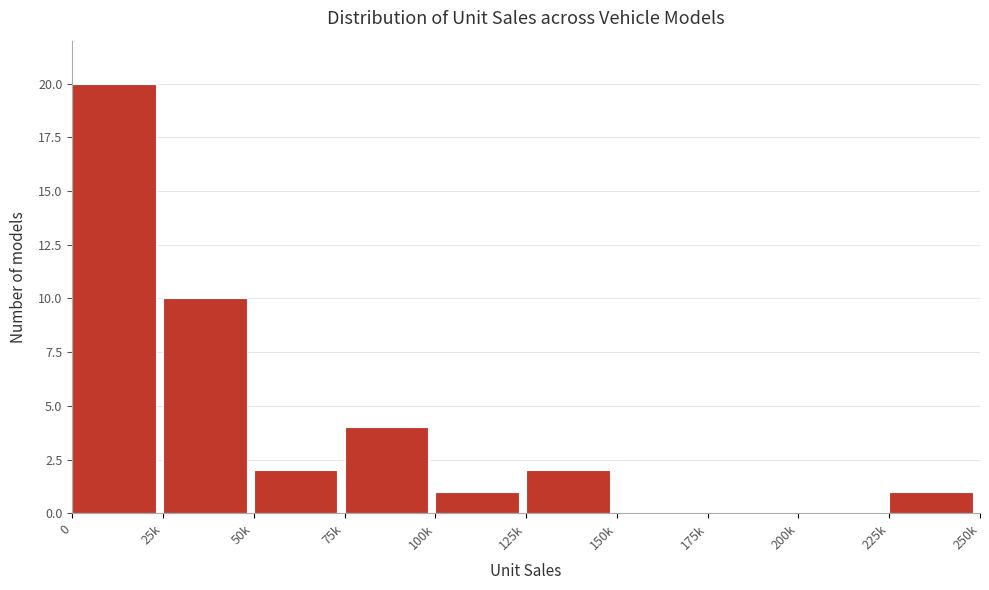

Reading left to right, transcribe all the data shown in this chart.

0=20	25k=10	50k=2	75k=4	100k=1	125k=2	150k=0	175k=0	200k=0	225k=1